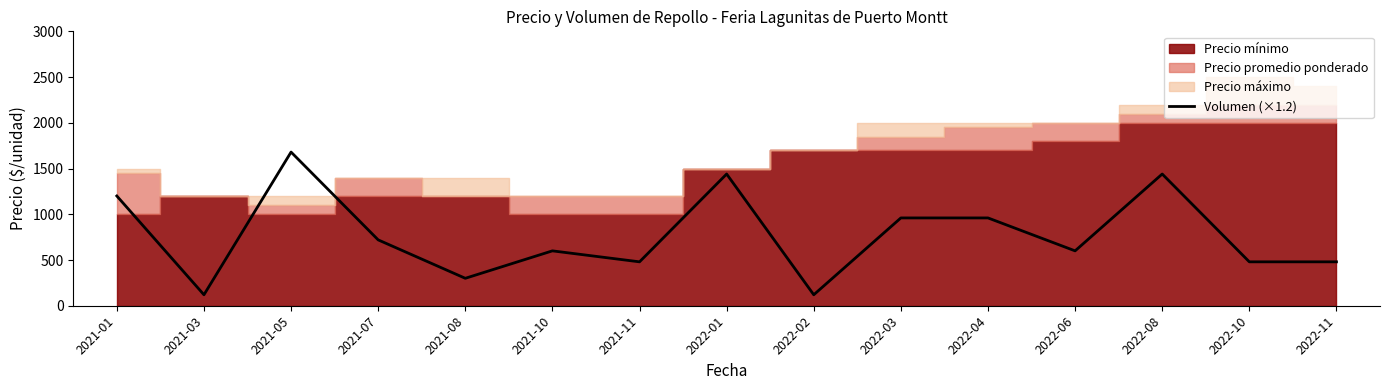

The value of Volumen (×1.2) at 2021-10 is 141. True or false?

False